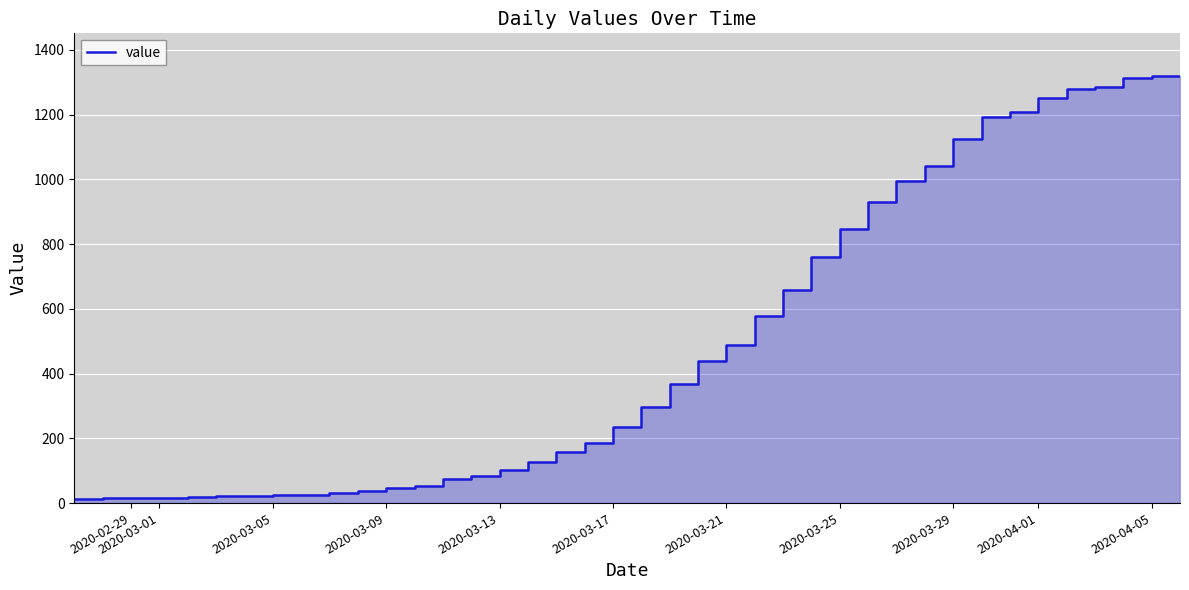

How many lines are shown in the chart?

1